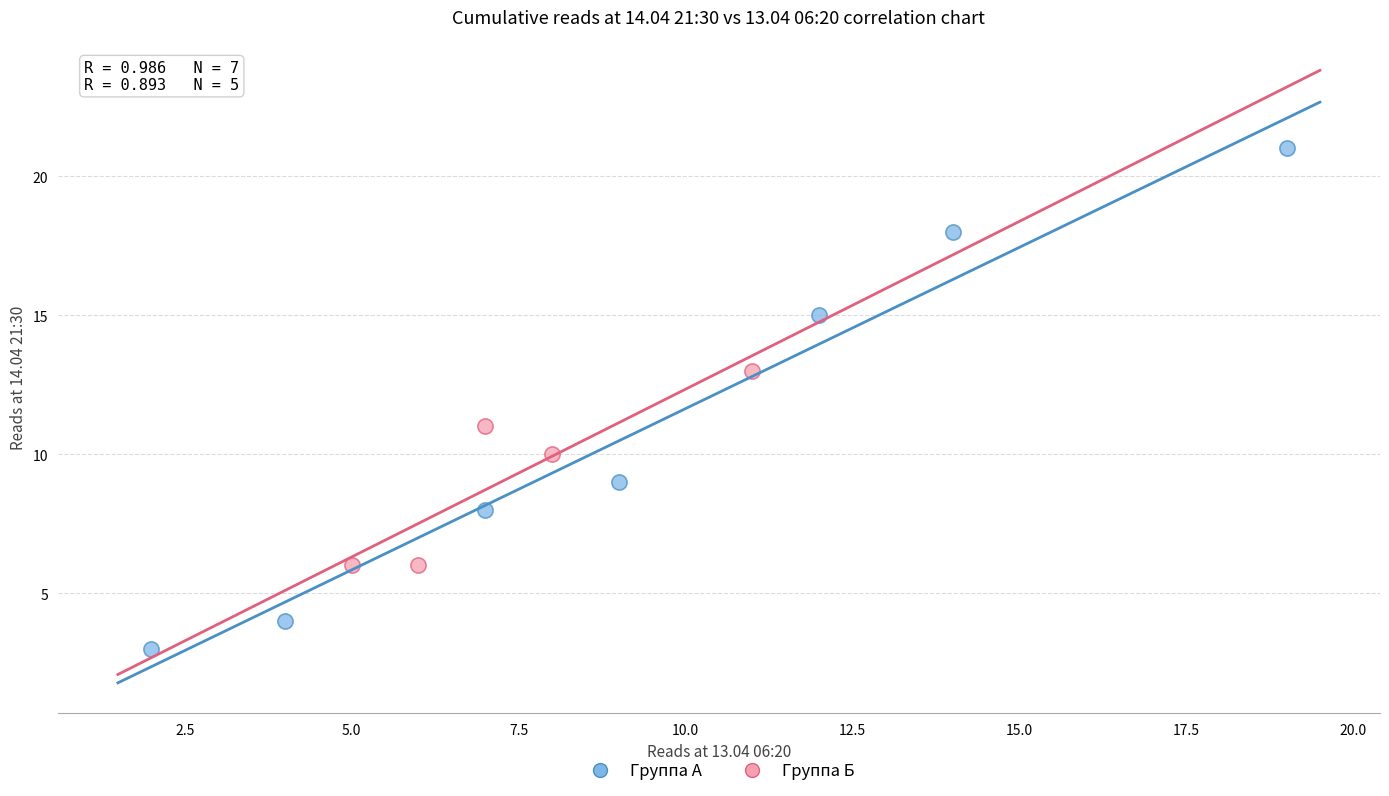

Which series has the largest Y range (max minus min)?

Группа А